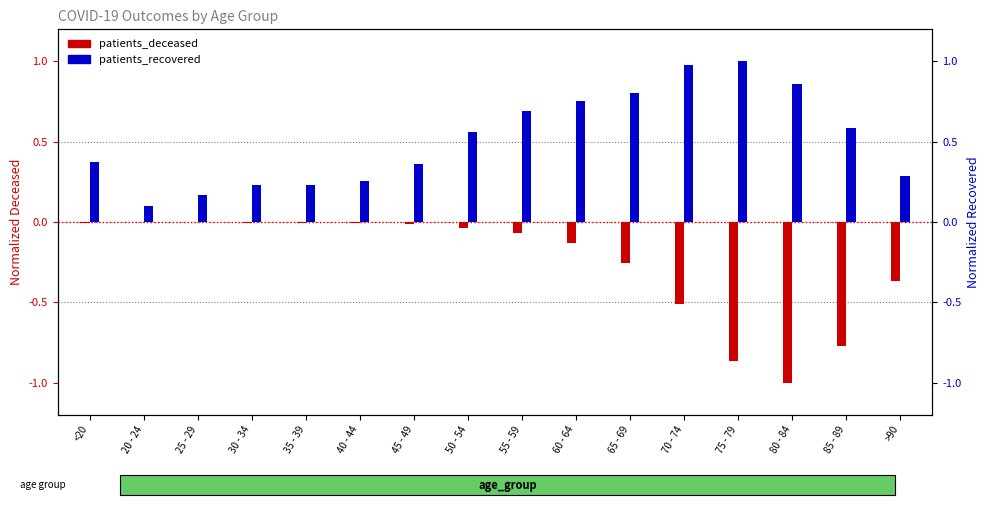

List the labels in order of patients_deceased value, largest first.

25 - 29, 20 - 24, <20, 30 - 34, 35 - 39, 40 - 44, 45 - 49, 50 - 54, 55 - 59, 60 - 64, 65 - 69, >90, 70 - 74, 85 - 89, 75 - 79, 80 - 84